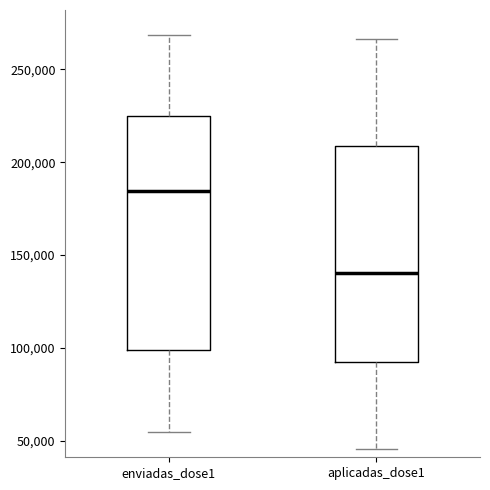

Reading left to right, transcribe this box plot: for each box, give where its median line is, the range the box spans, and where its two whiskers end, as read against the y-axis. The values are not printed on the chart, so give them approximately, as read against the axis.

enviadas_dose1: median 185000, box 100000 to 225000, whiskers 55000 to 270000
aplicadas_dose1: median 140000, box 95000 to 210000, whiskers 45000 to 265000